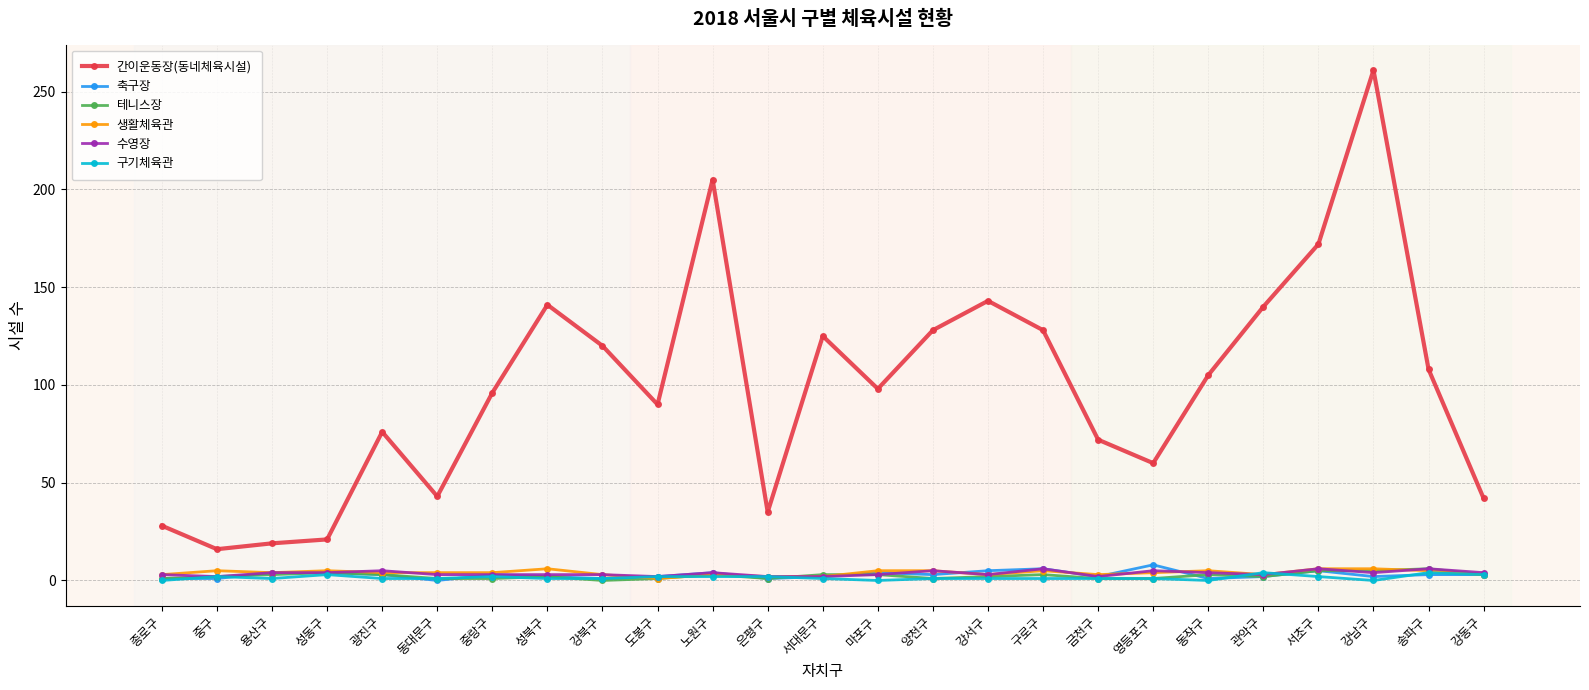

What is the lowest value of the 간이운동장(동네체육시설) series?

16